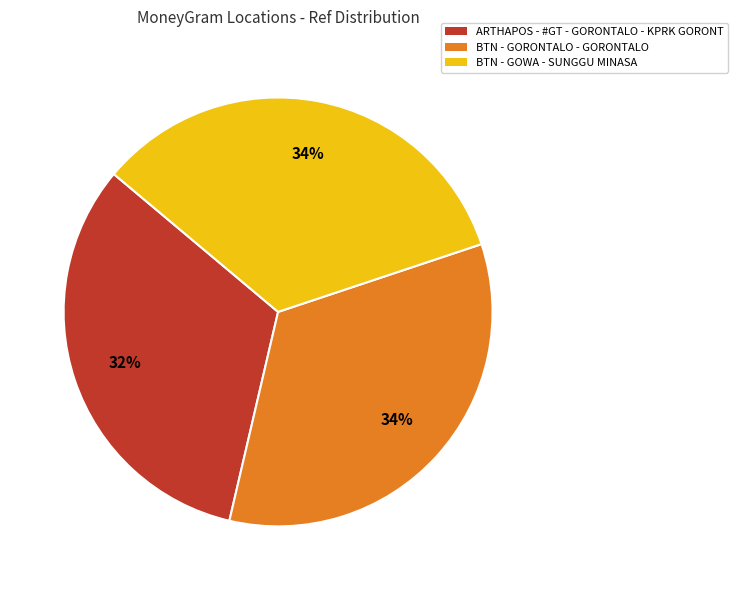

To the nearest percent, what is the combined percentage of BTN - GORONTALO - GORONTALO and BTN - GOWA - SUNGGU MINASA?

68%